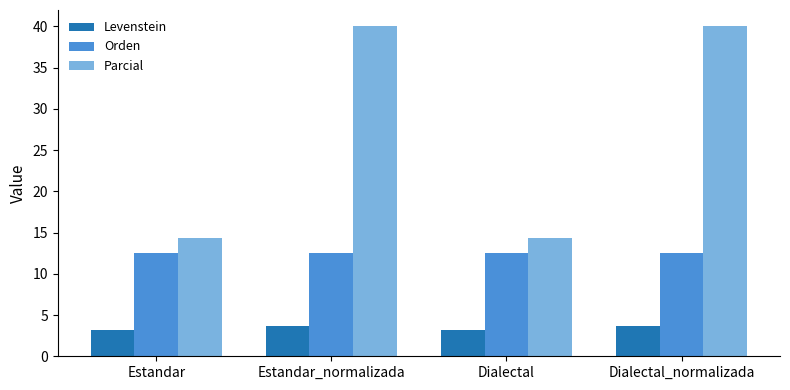

What is the maximum value for Orden?

12.5